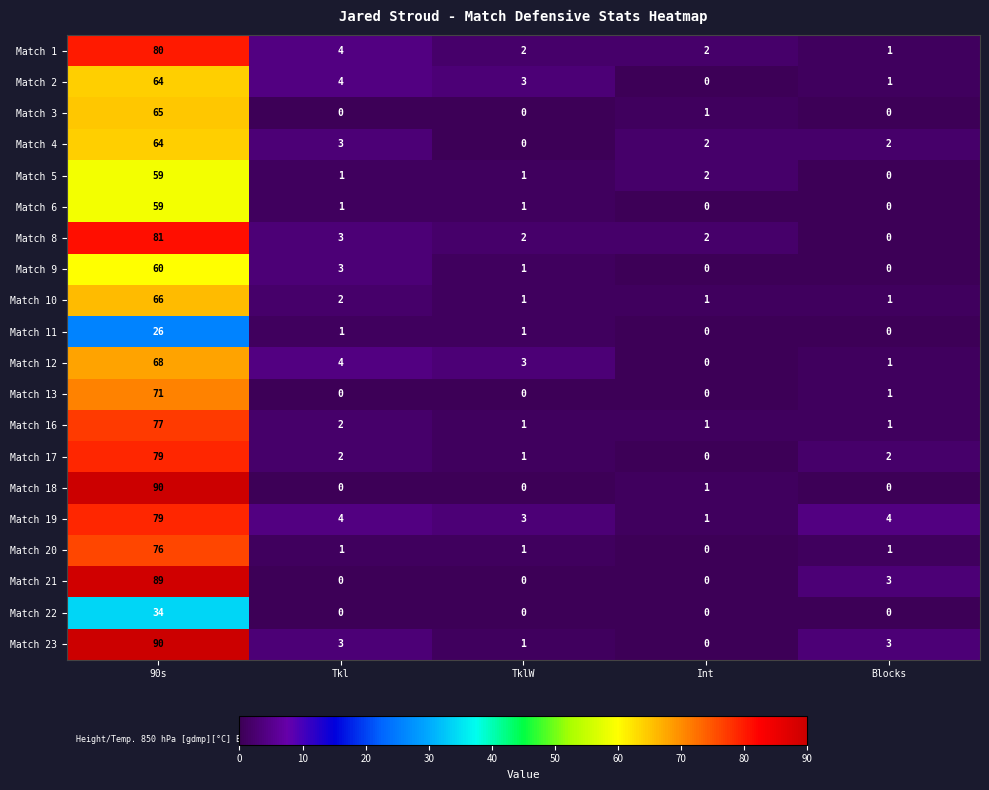

Between TklW and Blocks, which series saw the biggest shift?

Match 21